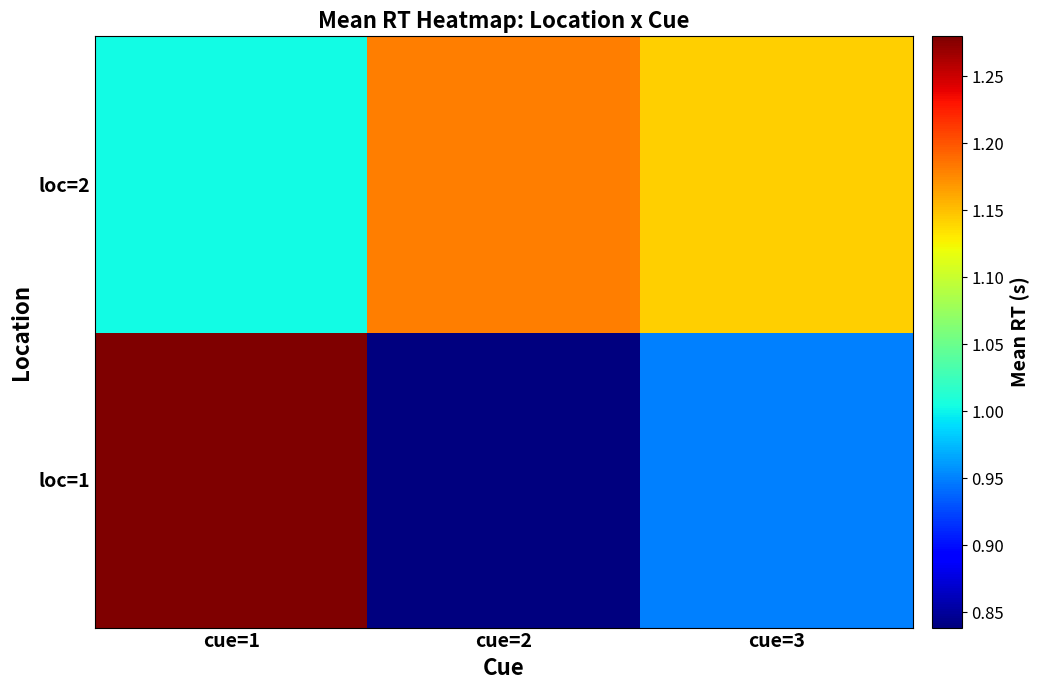

Reading left to right, what are all the values shown in this chart?

loc=1: cue=1=1.3	cue=2=0.8	cue=3=1.0
loc=2: cue=1=1.0	cue=2=1.2	cue=3=1.1